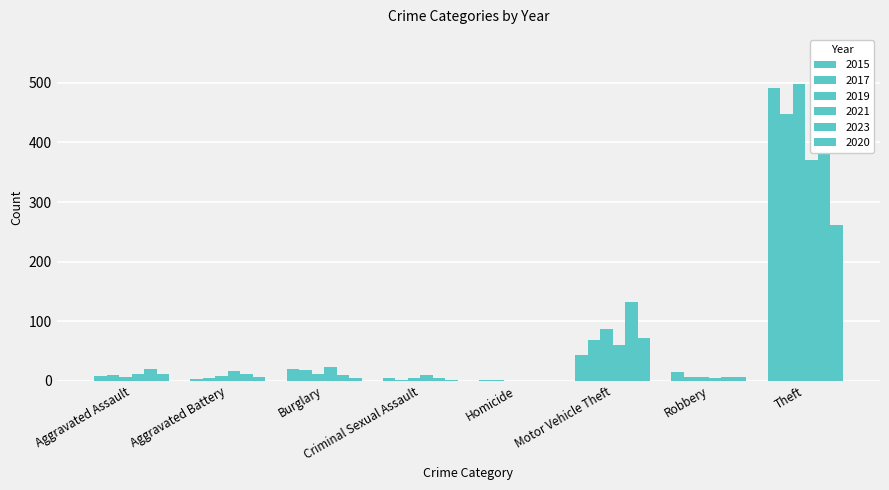

Reading left to right, transcribe all the data shown in this chart.

2015: Aggravated Assault=8	Aggravated Battery=3	Burglary=19	Criminal Sexual Assault=4	Homicide=1	Motor Vehicle Theft=43	Robbery=15	Theft=491
2017: Aggravated Assault=10	Aggravated Battery=5	Burglary=18	Criminal Sexual Assault=2	Homicide=1	Motor Vehicle Theft=69	Robbery=6	Theft=447
2019: Aggravated Assault=7	Aggravated Battery=8	Burglary=12	Criminal Sexual Assault=4	Homicide=0	Motor Vehicle Theft=87	Robbery=6	Theft=499
2021: Aggravated Assault=12	Aggravated Battery=17	Burglary=23	Criminal Sexual Assault=9	Homicide=0	Motor Vehicle Theft=60	Robbery=5	Theft=371
2023: Aggravated Assault=19	Aggravated Battery=11	Burglary=9	Criminal Sexual Assault=5	Homicide=0	Motor Vehicle Theft=132	Robbery=7	Theft=553
2020: Aggravated Assault=11	Aggravated Battery=6	Burglary=5	Criminal Sexual Assault=1	Homicide=0	Motor Vehicle Theft=71	Robbery=6	Theft=261